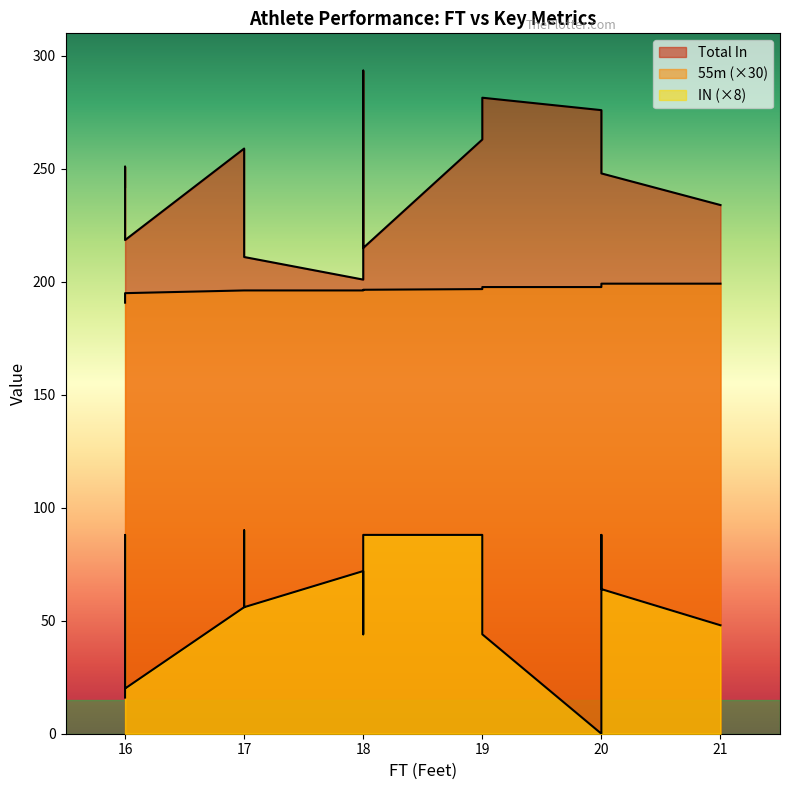

At which label does IN first exceed 56?

16